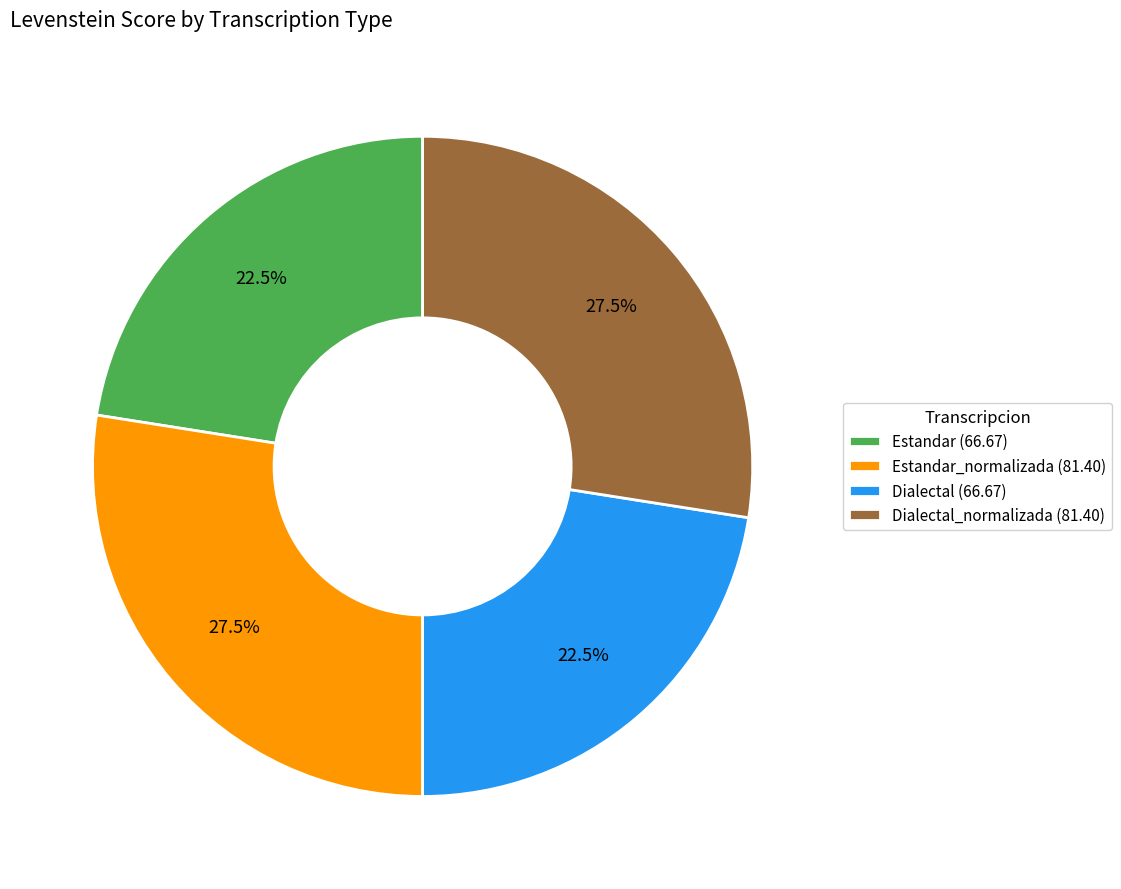

Does Estandar_normalizada (81.40) represent more than half of the total?

No